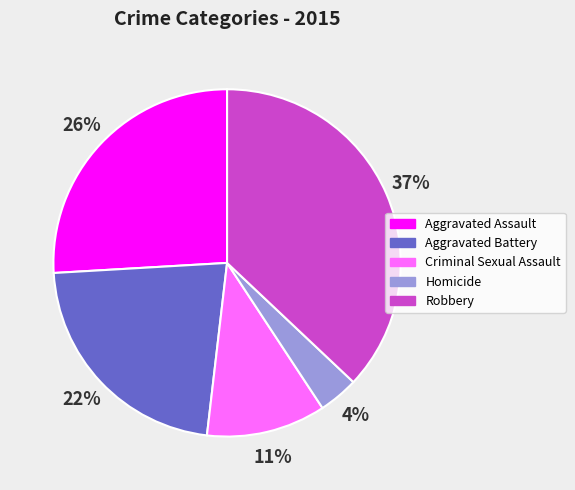

Do Robbery and Aggravated Battery together represent more than half of the pie?

Yes